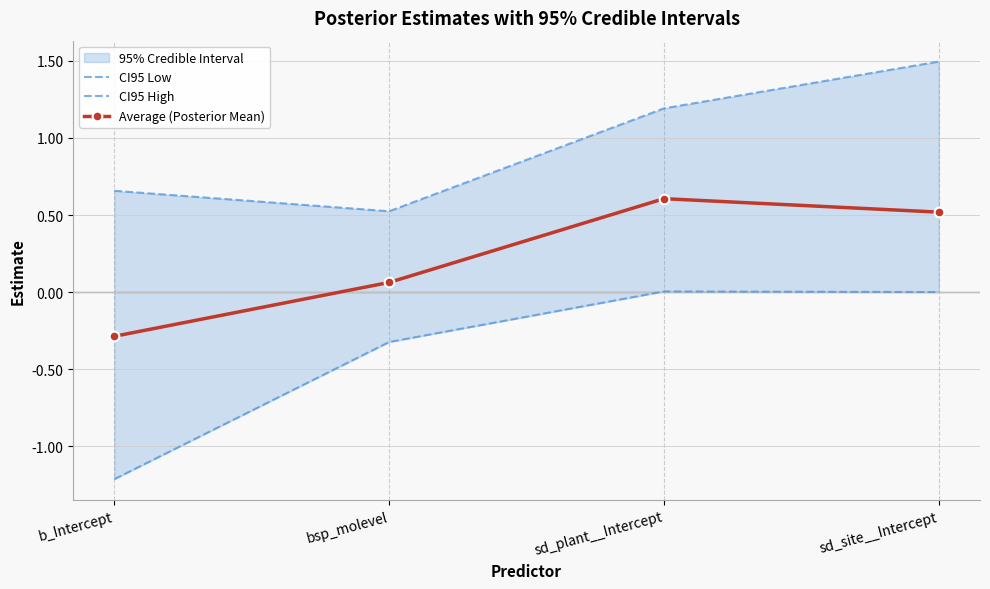

What is the minimum value for CI95 High?

0.5